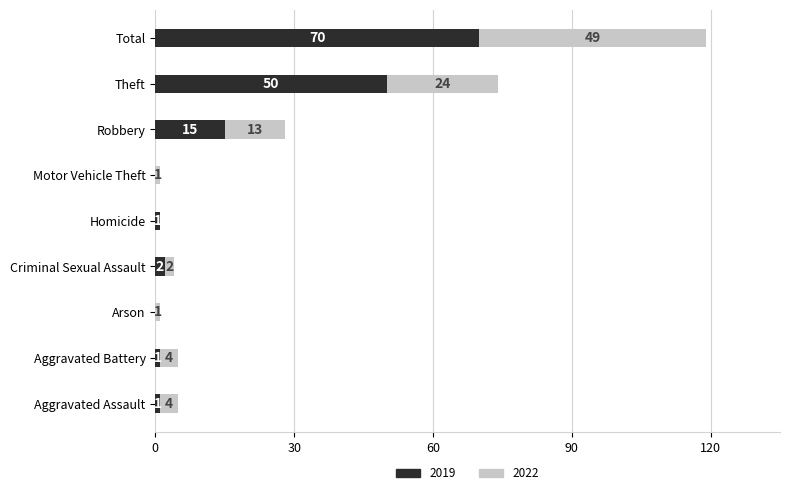

True or false: 2019 has a value of 1 at Aggravated Battery.

True